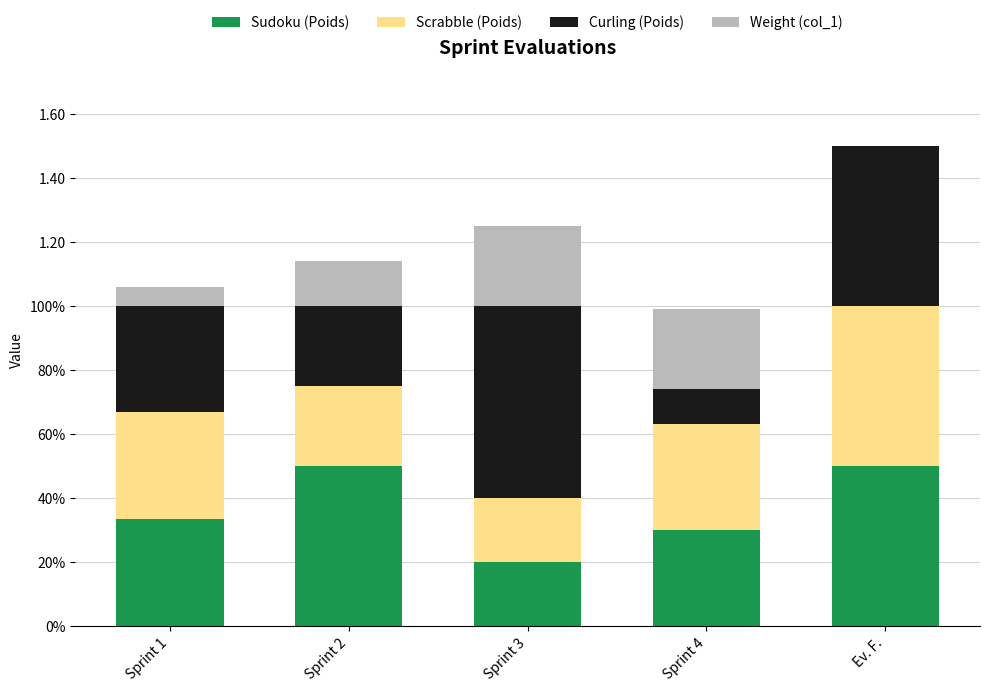

What are all the series names shown in the legend?

Sudoku (Poids), Scrabble (Poids), Curling (Poids), Weight (col_1)